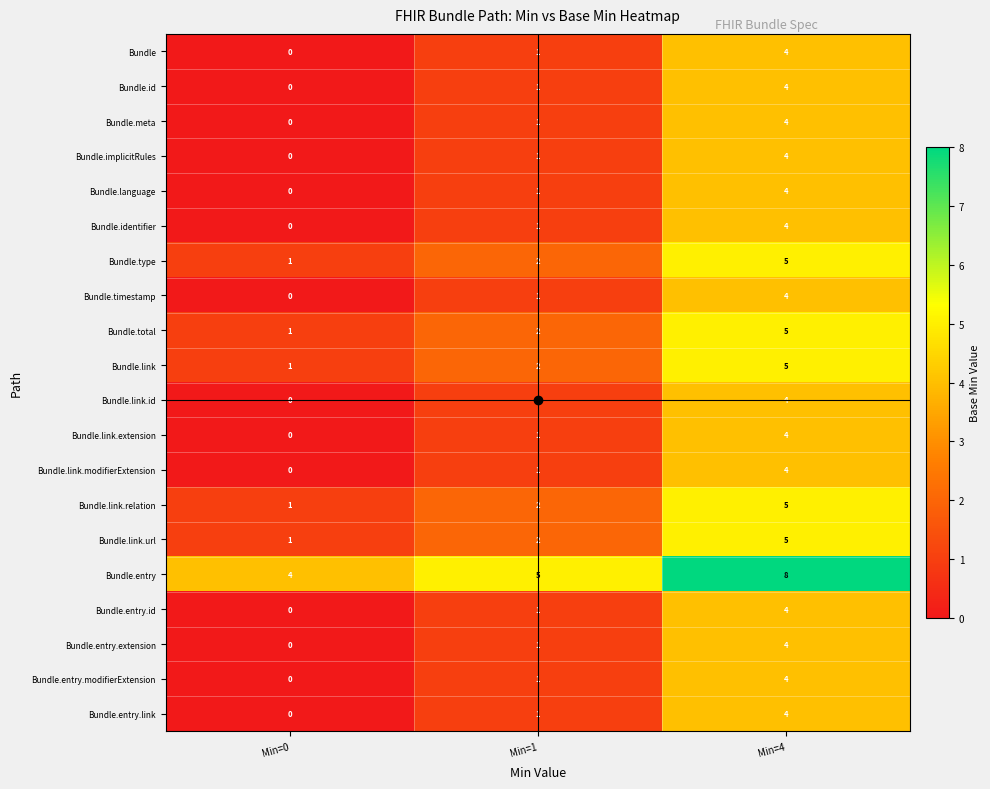

What is the spread (max minus min) of values at Min=1?

4